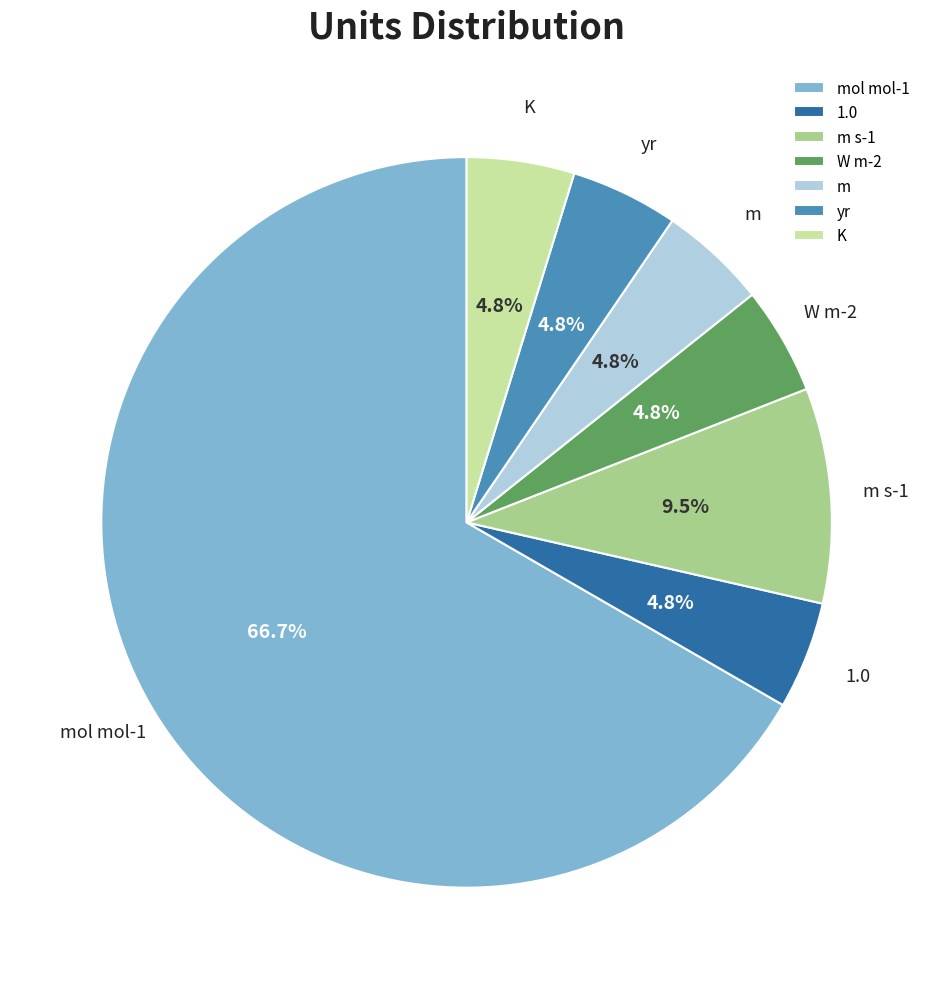

Count the number of slices in the pie.

7